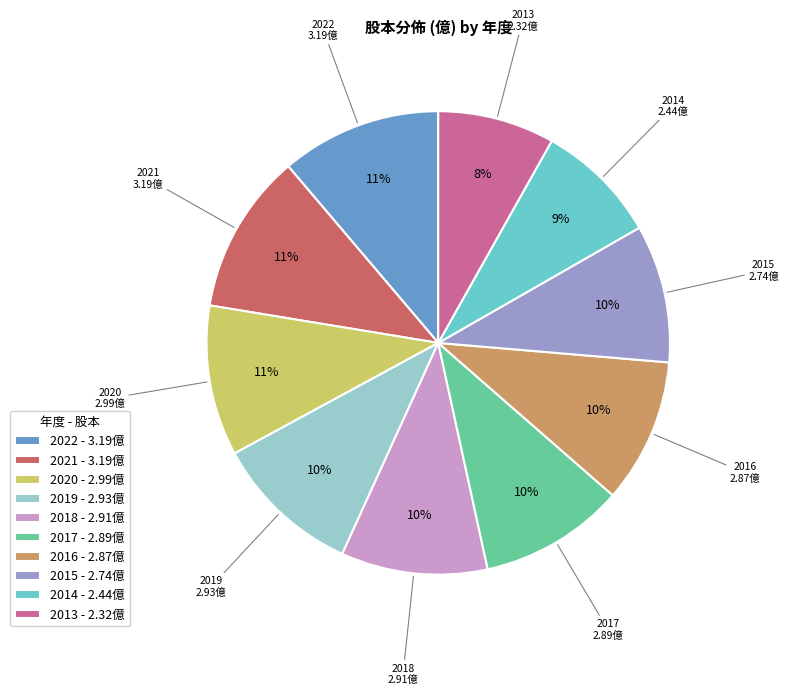

To the nearest percent, what is the difference between the 2021 - 3.19億 and 2013 - 2.32億 slice percentages?

3%